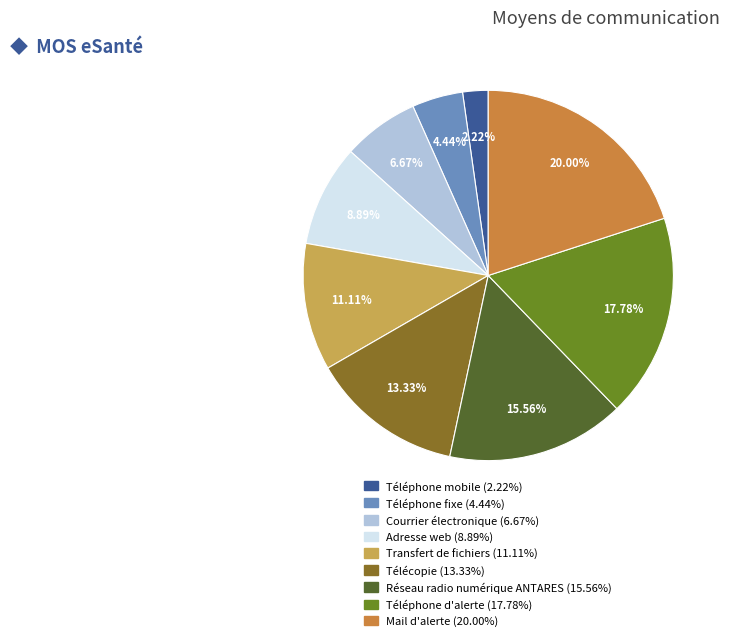

True or false: Télécopie accounts for 13% of the total.

True